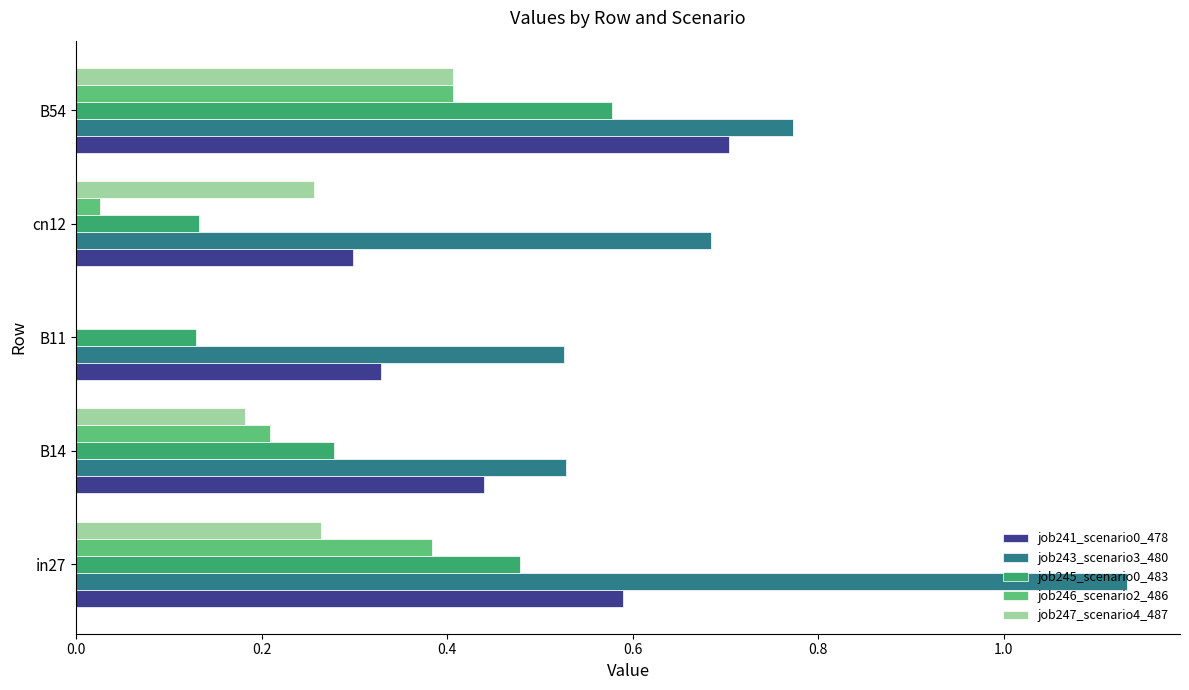

The job246_scenario2_486 series shows 0.0 at B11. True or false?

True